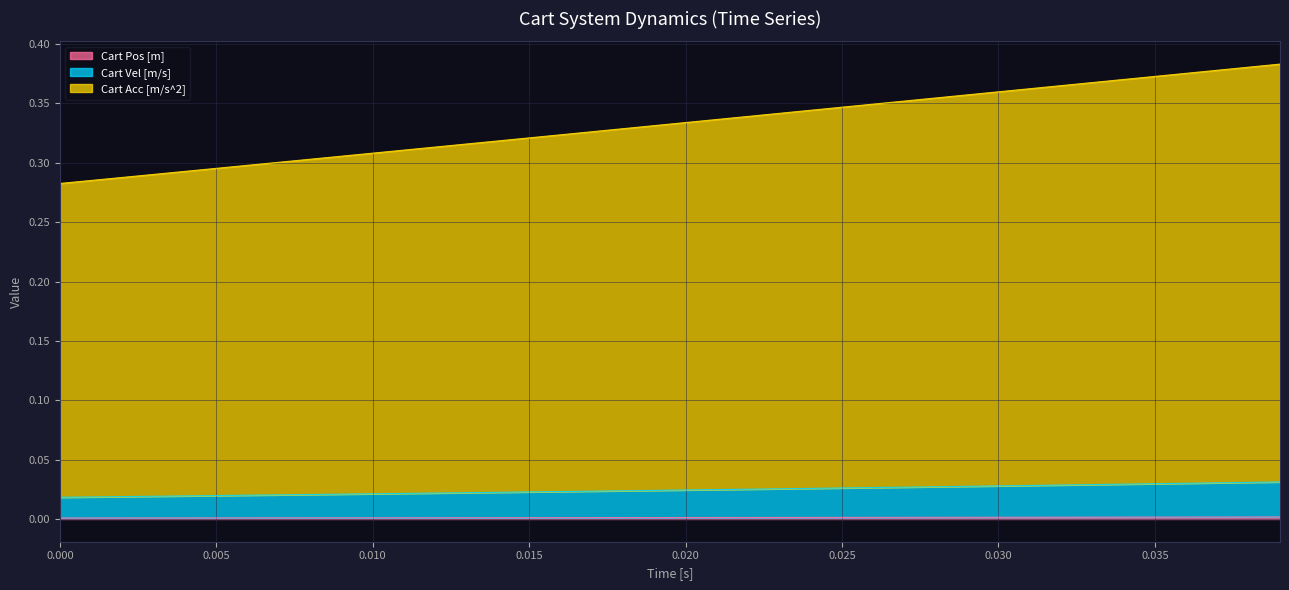

Which series has the largest total across all categories?

Cart Acc [m/s^2]